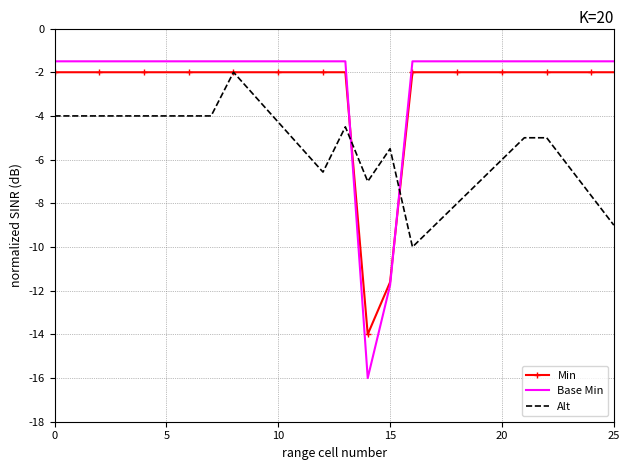

Which series has the widest spread of values?

Base Min